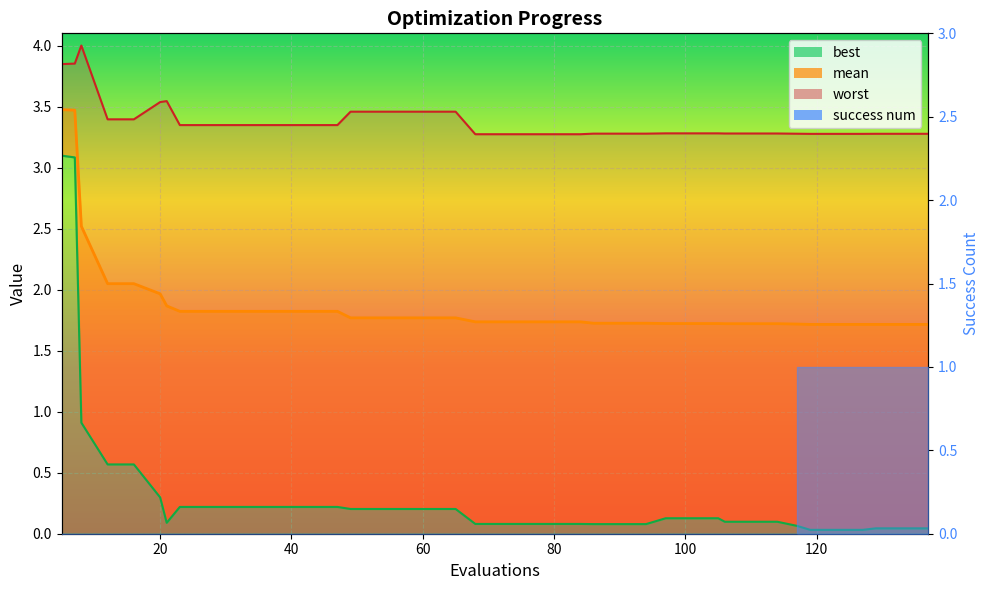

At which category is the sum across all series the highest?

5